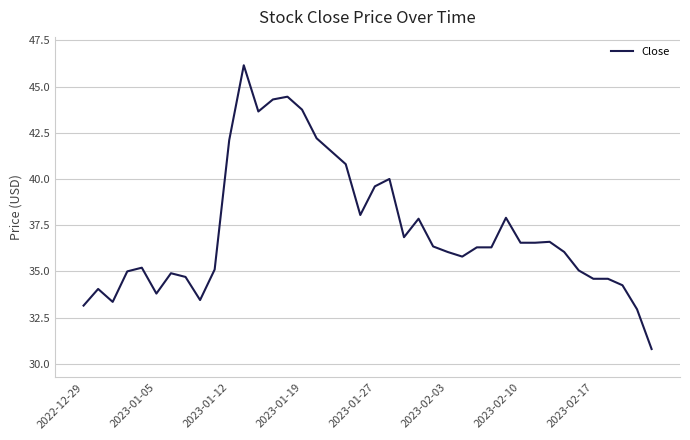

What is the minimum value shown in the chart?

30.8